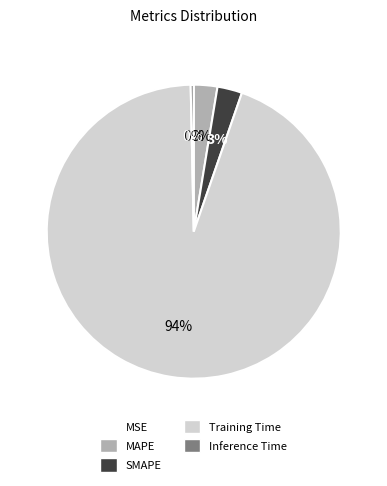

Which slice is the largest?

Training Time